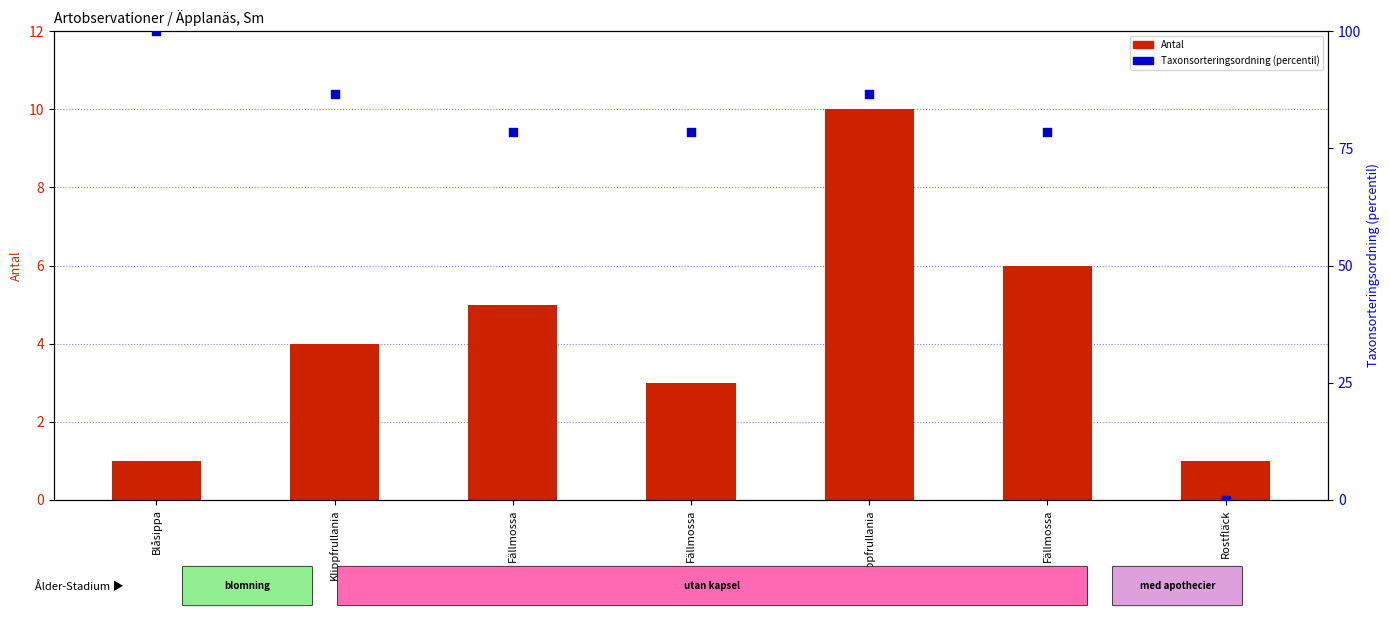

At which category is the sum across all series the highest?

Blåsippa